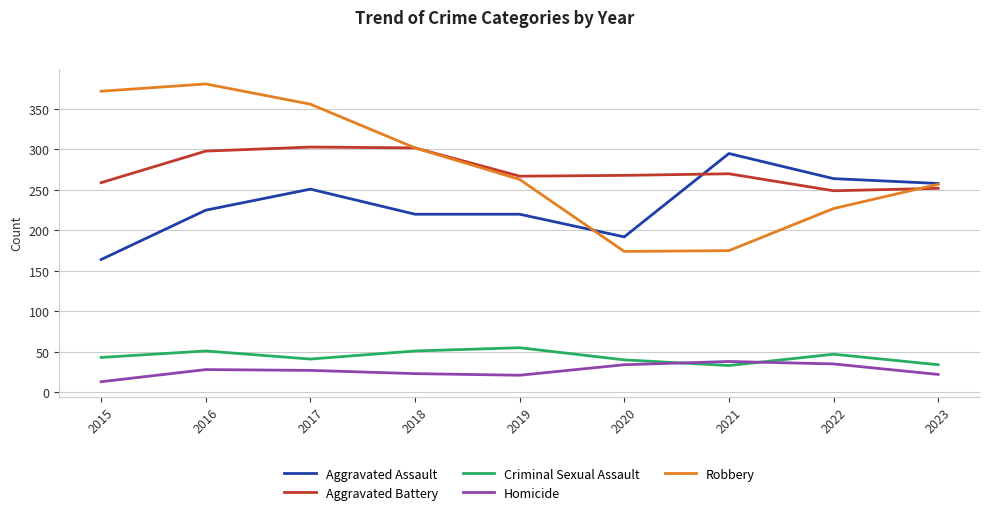

Rank the series by their maximum value, from highest to lowest.

Robbery, Aggravated Battery, Aggravated Assault, Criminal Sexual Assault, Homicide